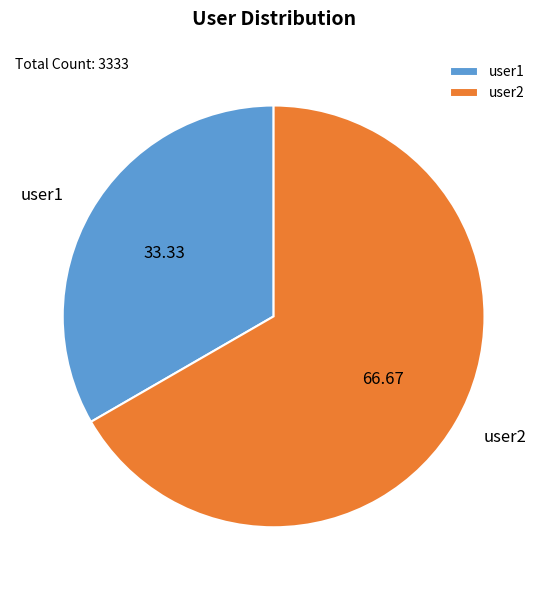

Is the sum of user1 and user2 greater than half?

Yes